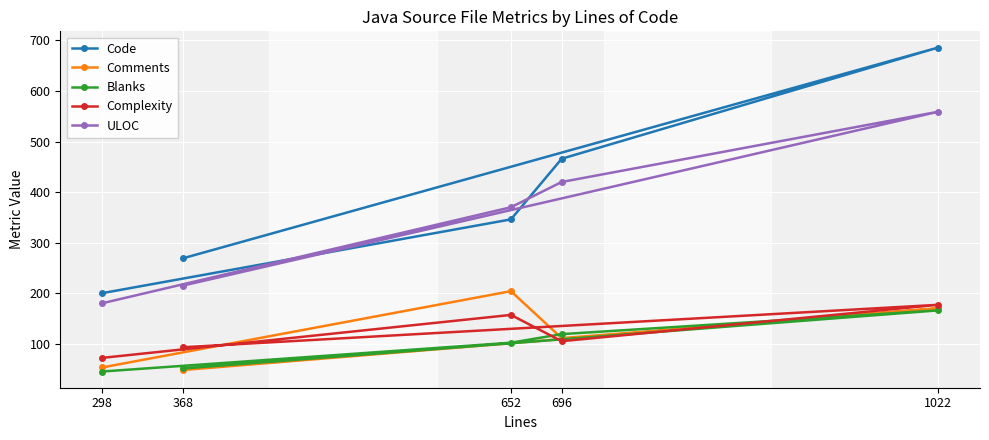

What is the difference between the maximum and minimum values in the Complexity series?

105